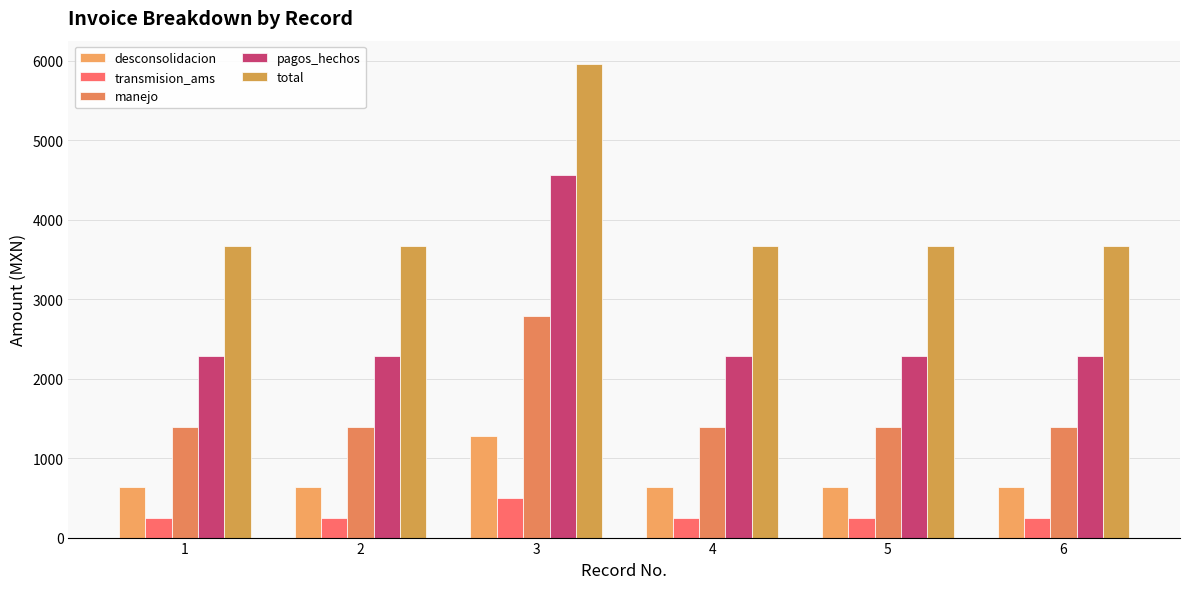

Reading left to right, extract all data points from this chart.

desconsolidacion: 638	638	1276	638	638	638
transmision_ams: 250	250	500	250	250	250
manejo: 1392	1392	2784	1392	1392	1392
pagos_hechos: 2280	2280	4560	2280	2280	2280
total: 3672	3672	5952	3672	3672	3672